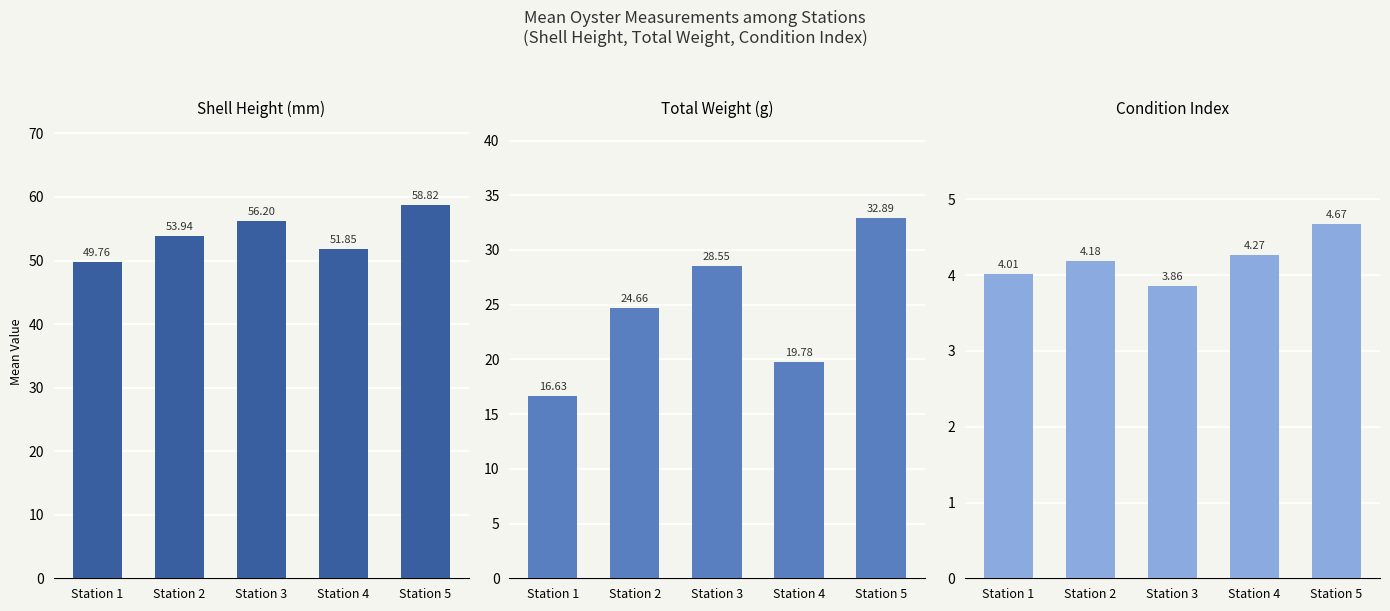

At how many categories does at least one series exceed 46?

5